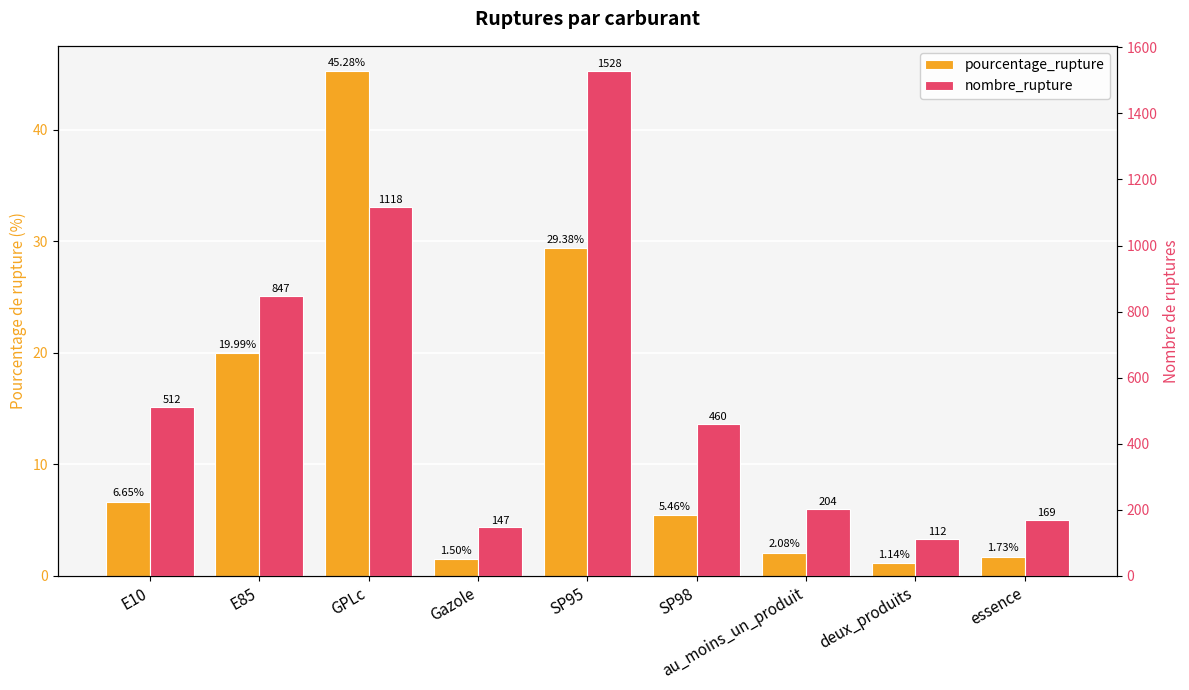

Which series has the largest total across all categories?

nombre_rupture